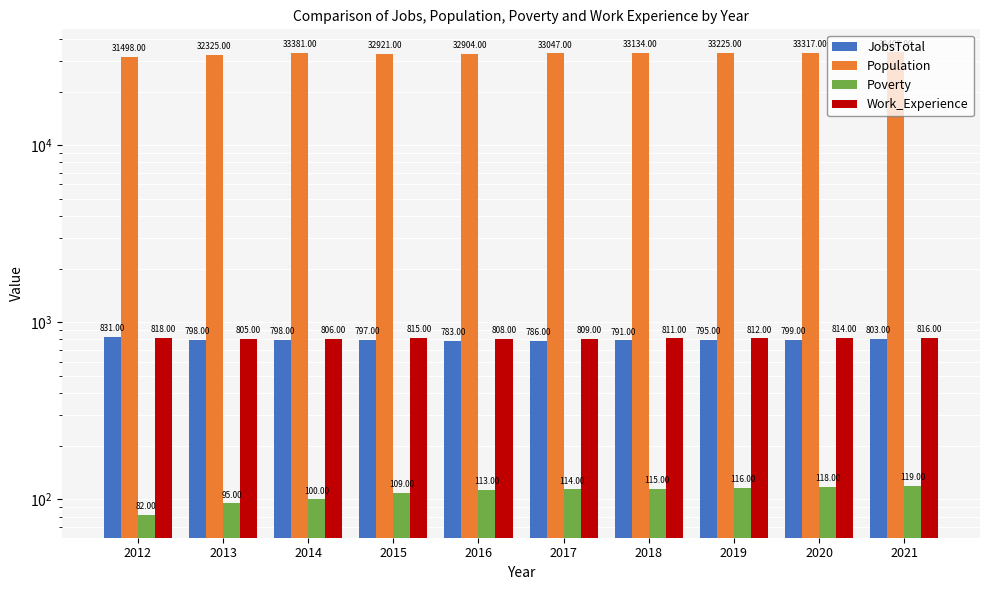

What is the smallest value displayed?

82